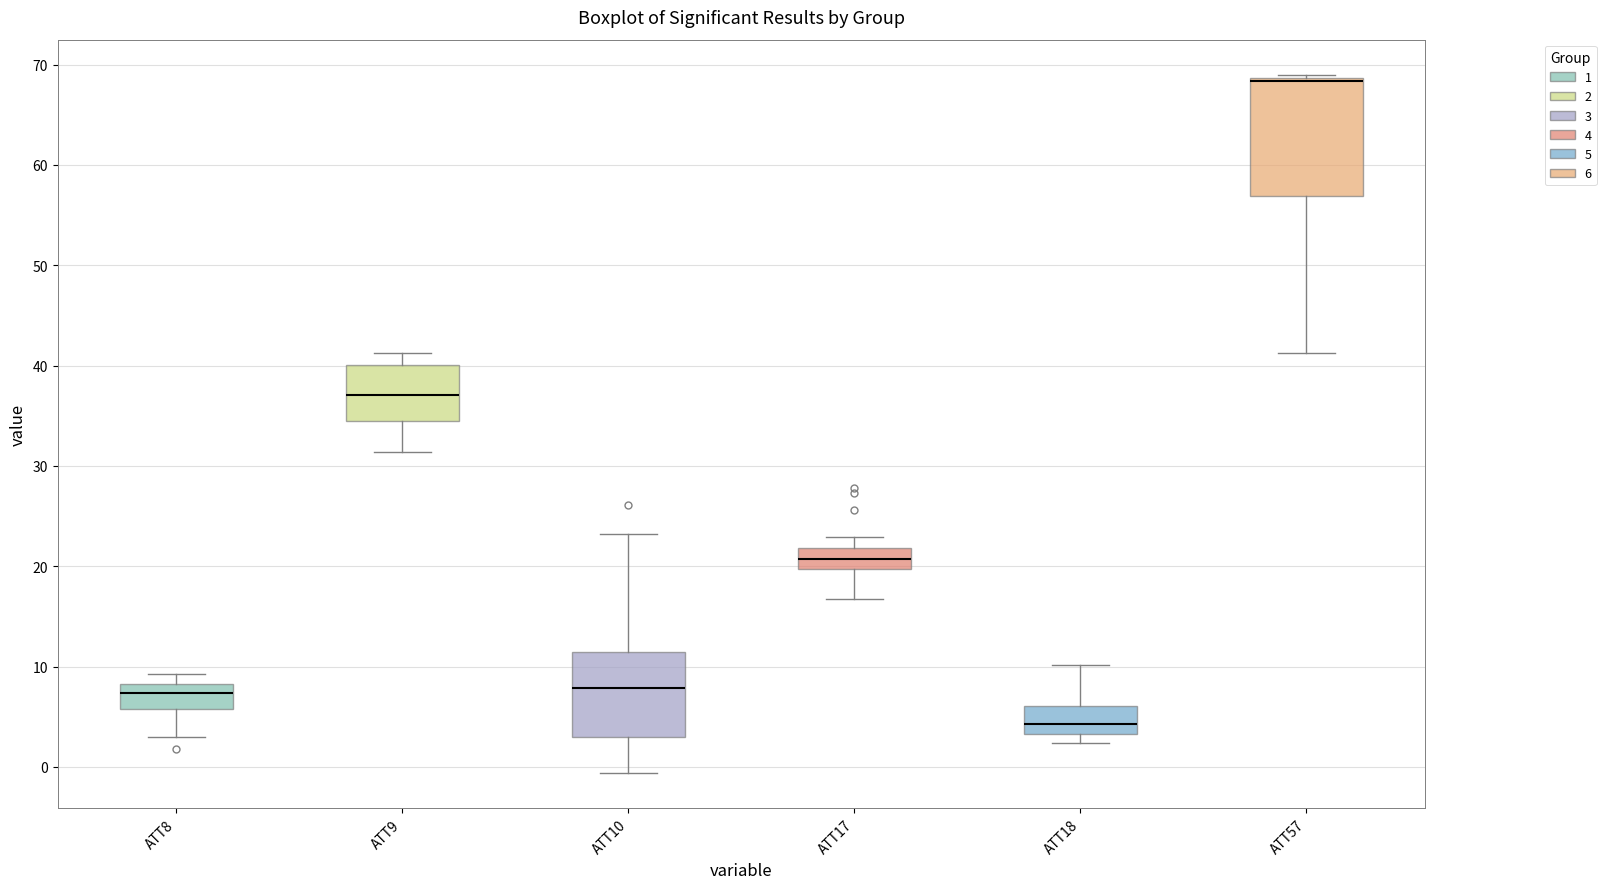

Where is the upper edge of the box for ATT18 on the y-axis? The values are not printed on the chart, so give them approximately, as read against the axis.

6